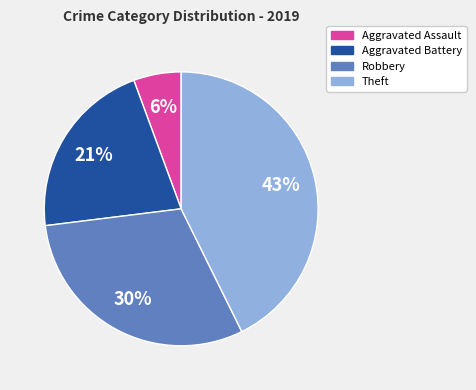

Which has a higher value, Aggravated Battery or Theft?

Theft